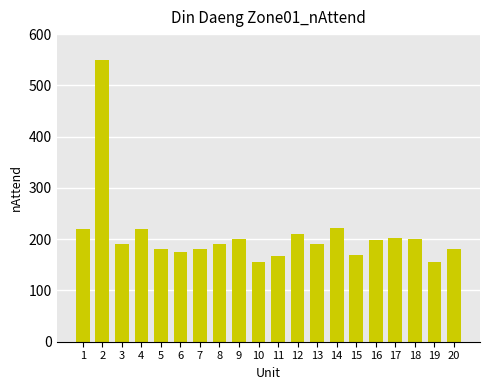

Which has a higher value, 16 or 3?

16